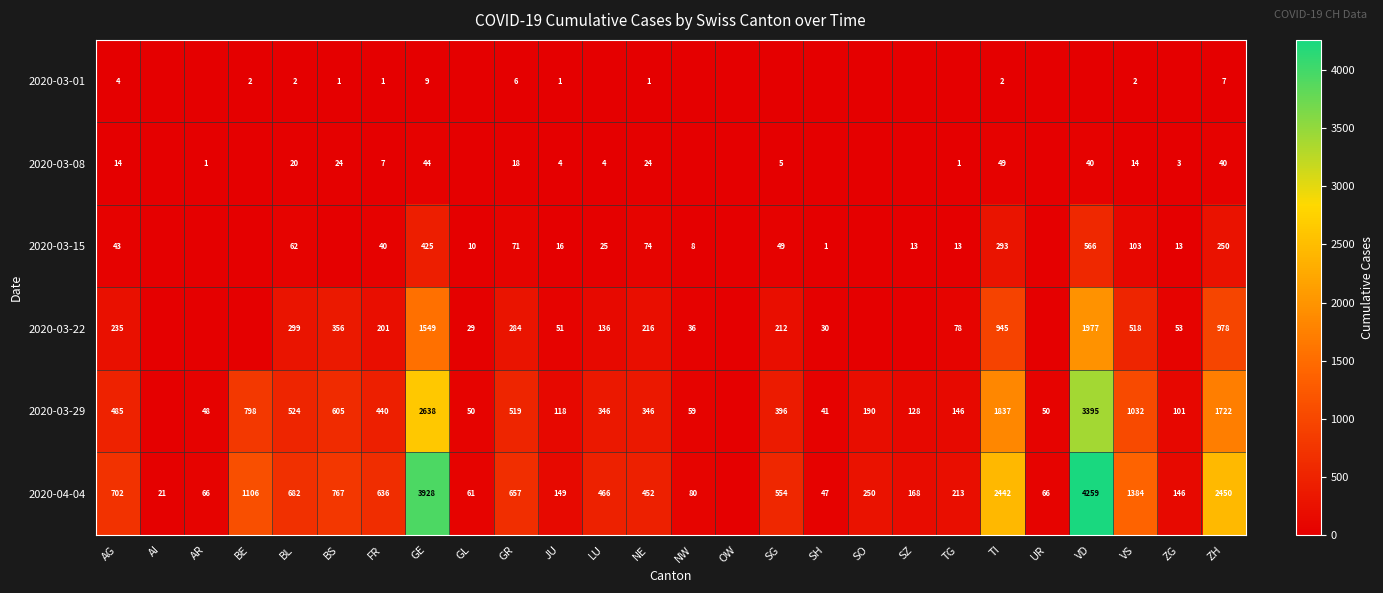

Is the value of 2020-04-04 at NE greater than the value of 2020-03-22 at LU?

Yes